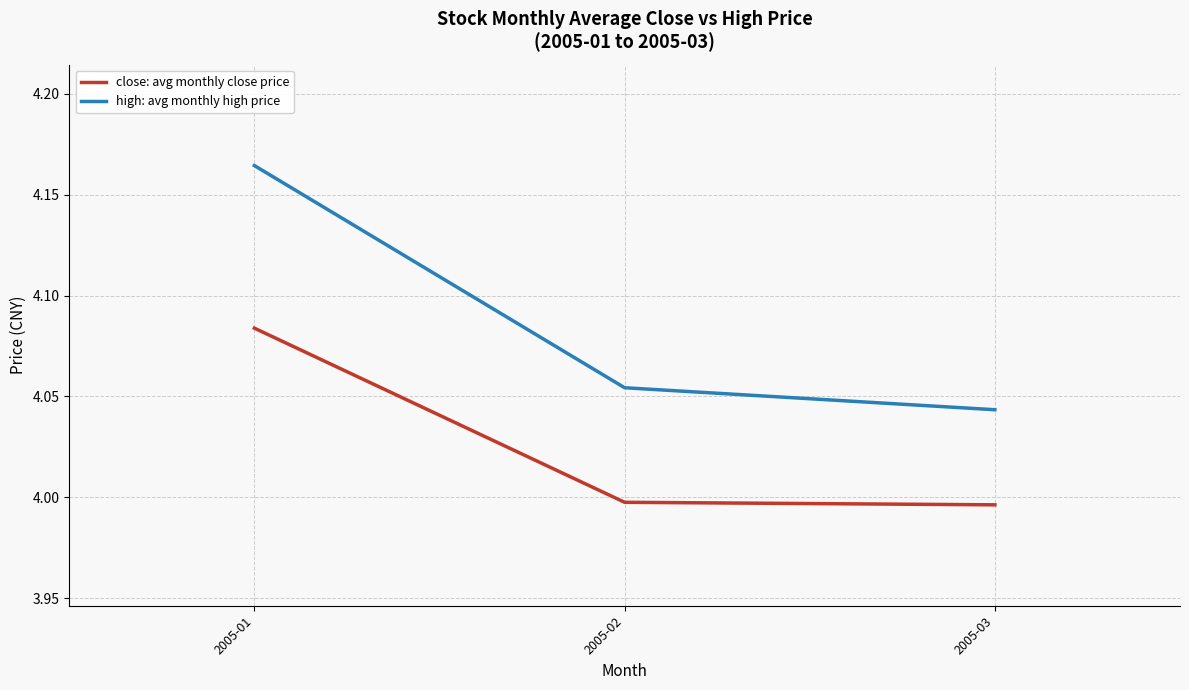

At which label does high: avg monthly high price reach its minimum?

2005-03